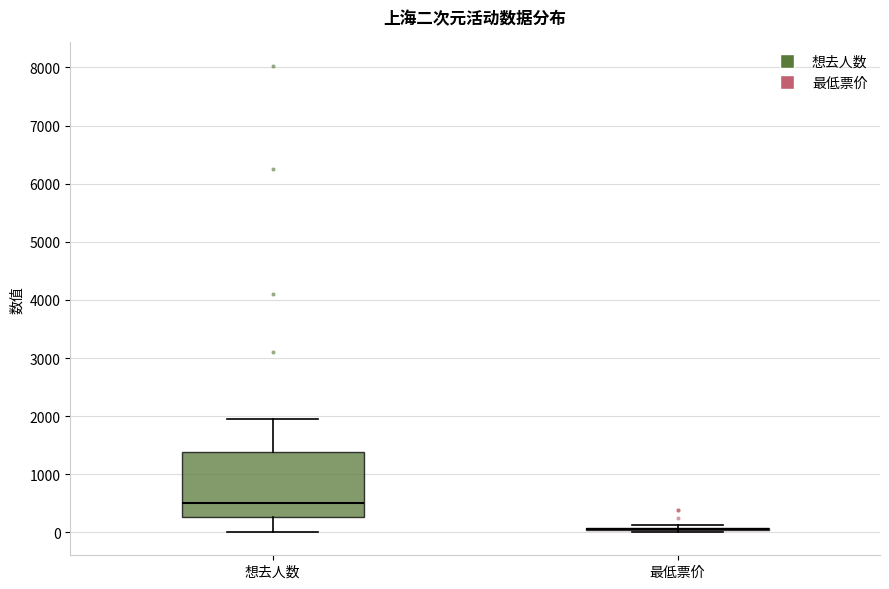

Reading left to right, transcribe this box plot: for each box, give where its median line is, the range the box spans, and where its two whiskers end, as read against the y-axis. The values are not printed on the chart, so give them approximately, as read against the axis.

想去人数: median 500, box 300 to 1400, whiskers 0 to 2000
最低票价: box collapsed to a line at 100, whiskers 0 to 100